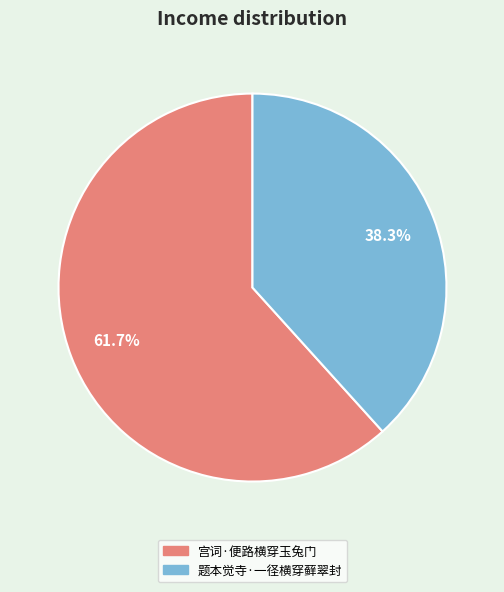

To the nearest percent, what is the average slice percentage?

50%